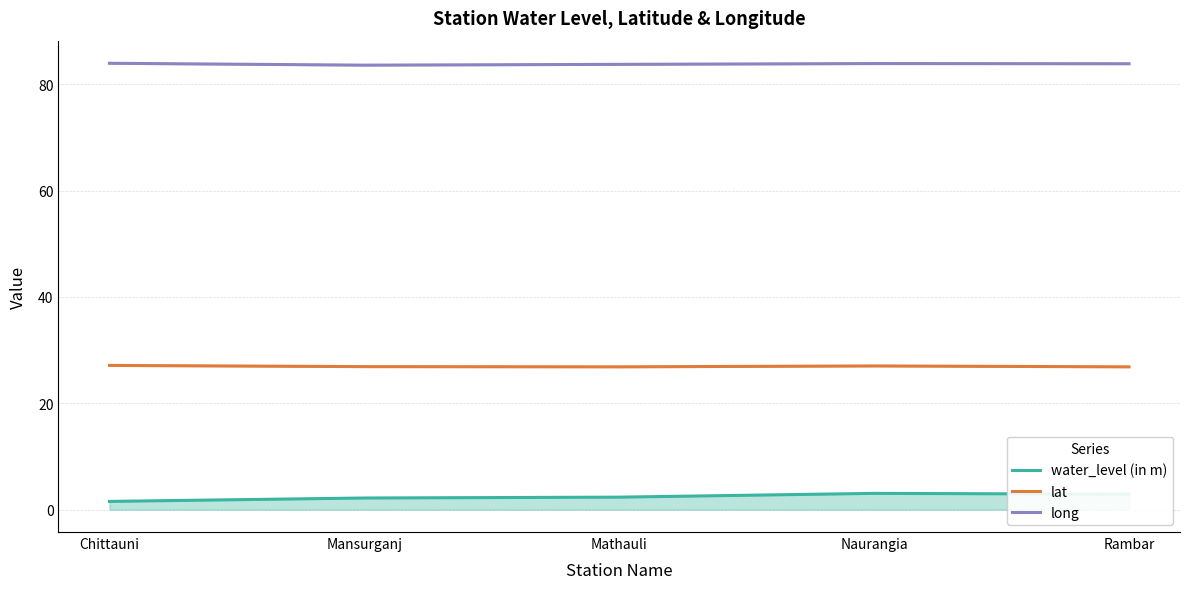

True or false: lat and long intersect in this chart.

False